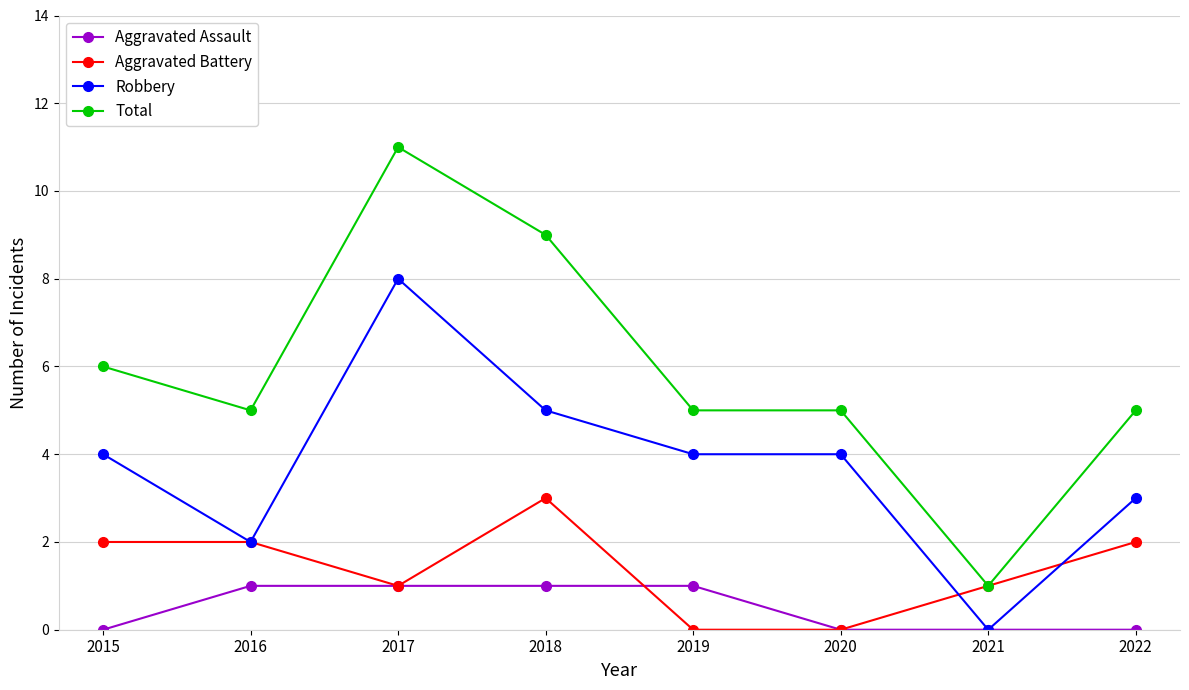

Reading left to right, transcribe all the data shown in this chart.

Aggravated Assault: 2015=0	2016=1	2017=1	2018=1	2019=1	2020=0	2021=0	2022=0
Aggravated Battery: 2015=2	2016=2	2017=1	2018=3	2019=0	2020=0	2021=1	2022=2
Robbery: 2015=4	2016=2	2017=8	2018=5	2019=4	2020=4	2021=0	2022=3
Total: 2015=6	2016=5	2017=11	2018=9	2019=5	2020=5	2021=1	2022=5